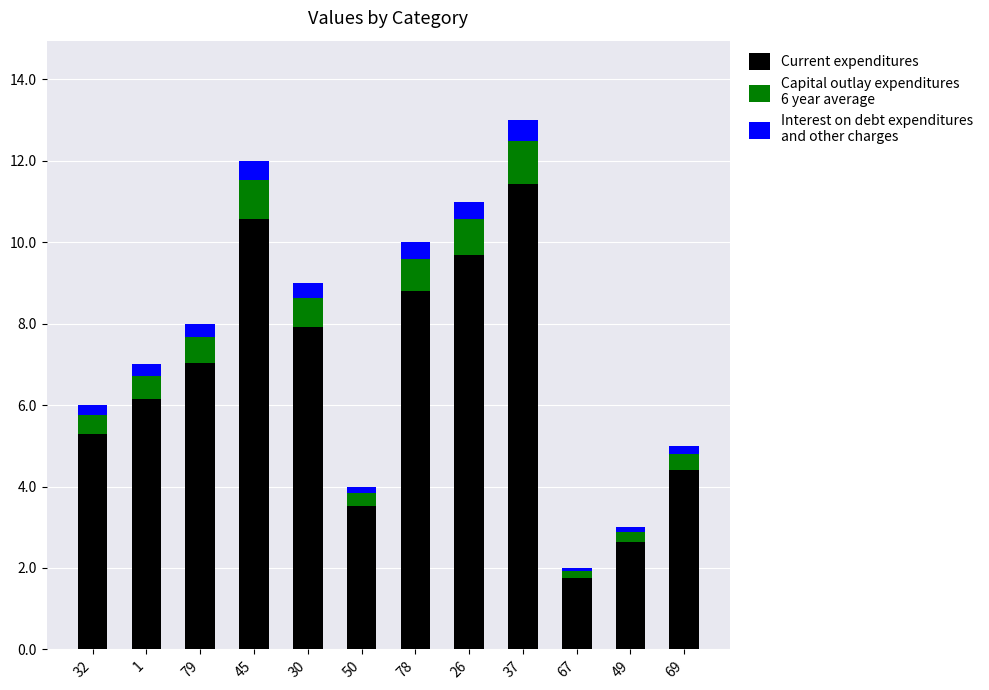

At which category is the sum across all series the highest?

37